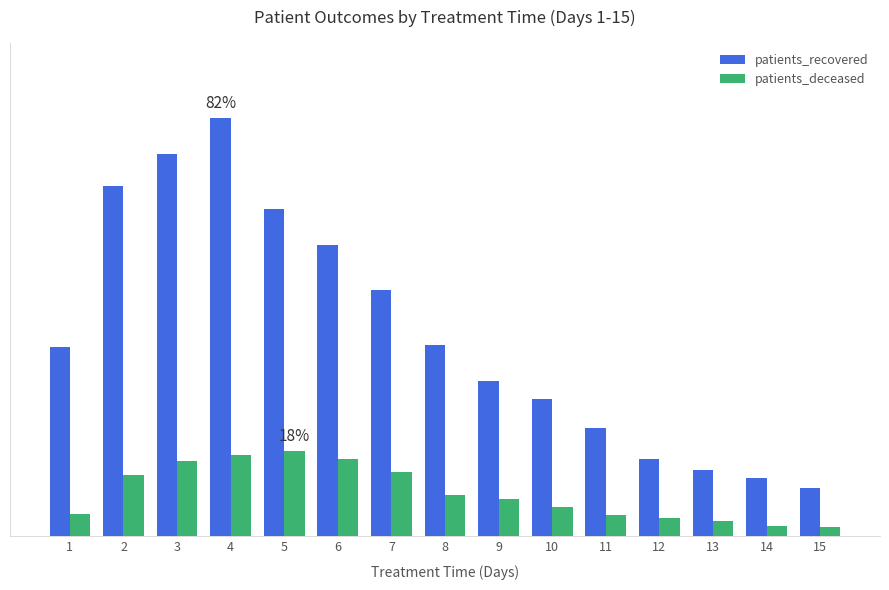

At which label does patients_deceased reach its peak?

5